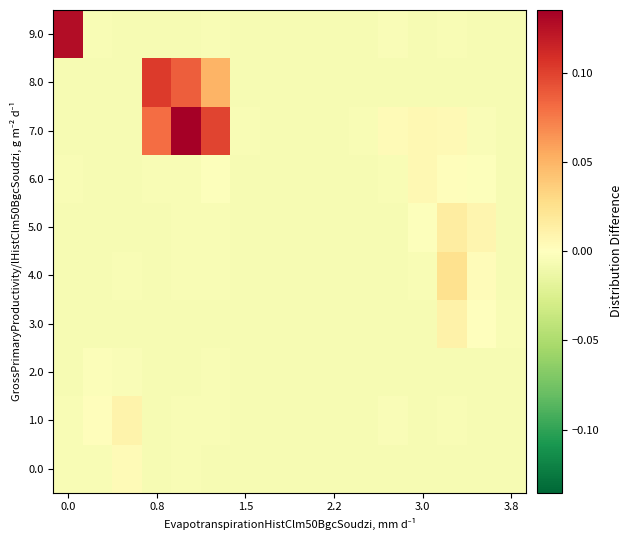

At how many categories does at least one series exceed 0?

10